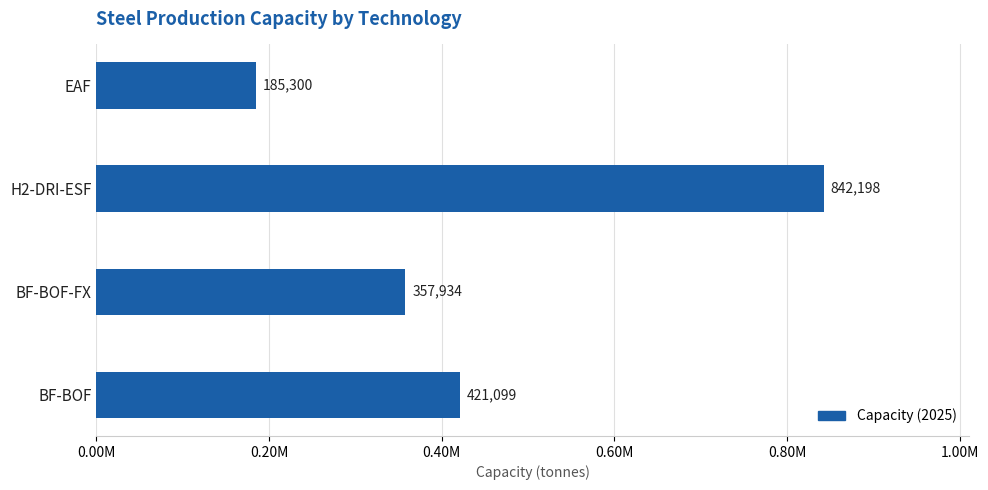

At which category does the chart reach its minimum across all series?

EAF